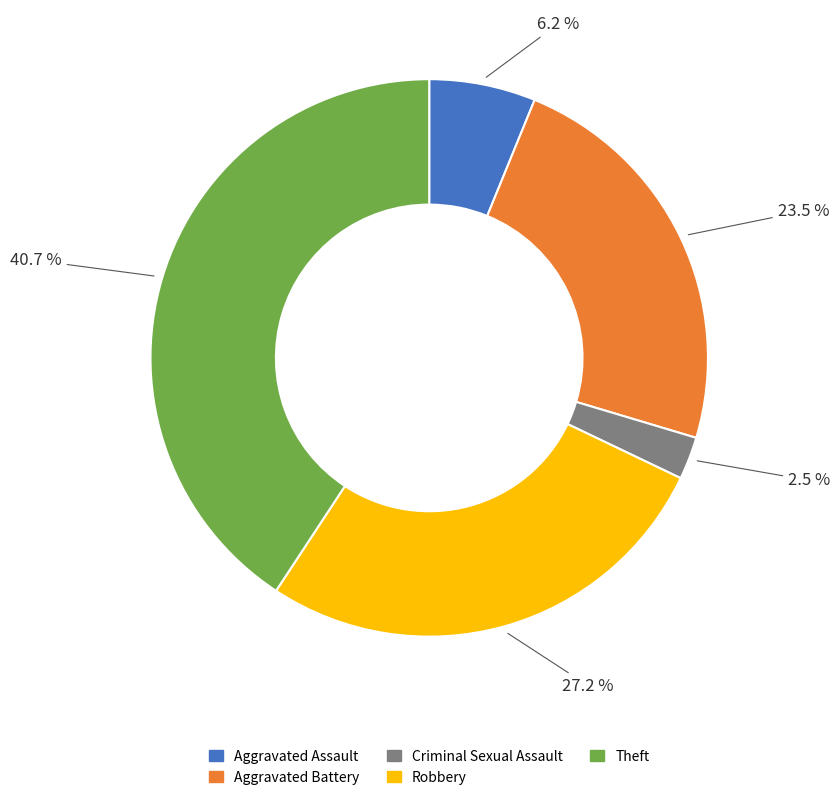

Which slice is the largest?

Theft